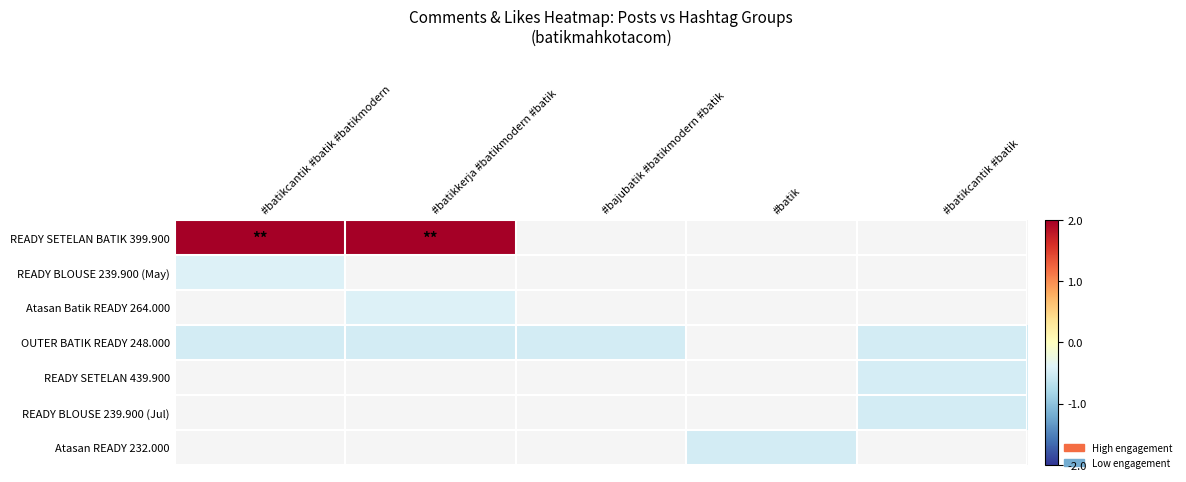

What is the approximate value of READY SETELAN BATIK 399.900 at #batikkerja #batikmodern #batik?

2.1